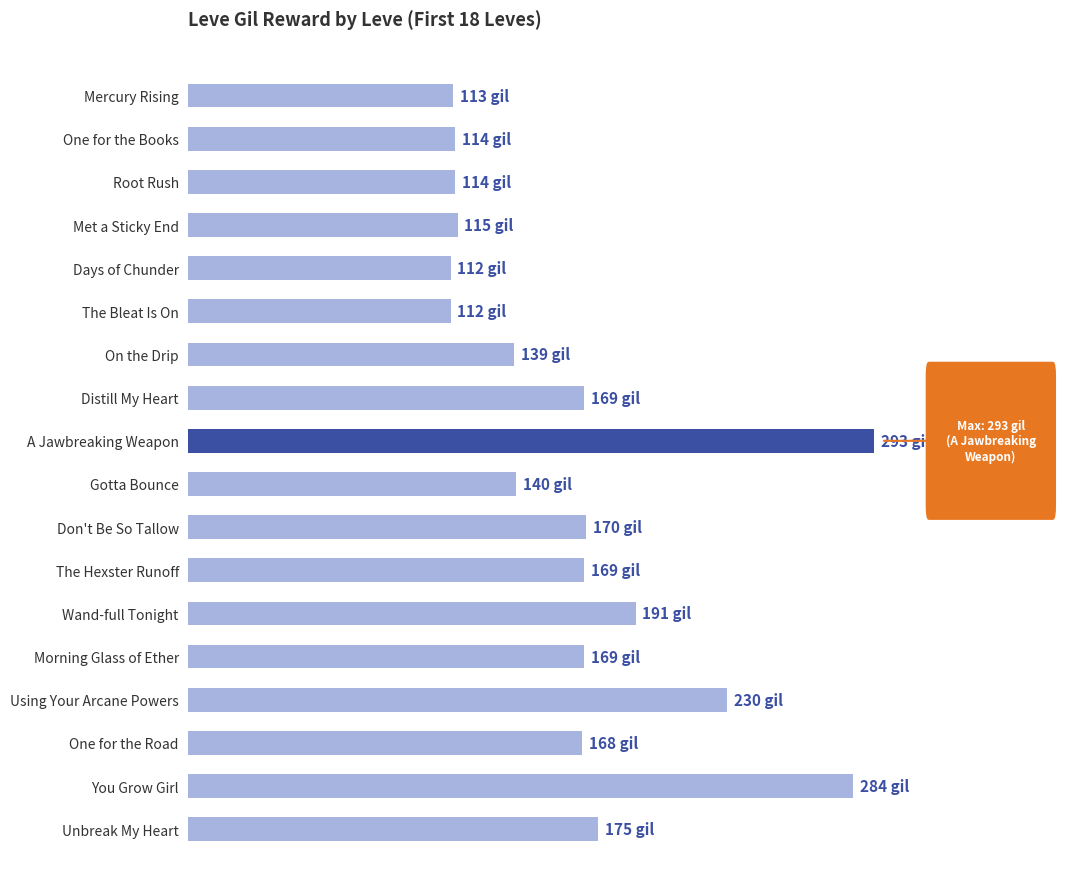

Does the chart contain any negative values?

No